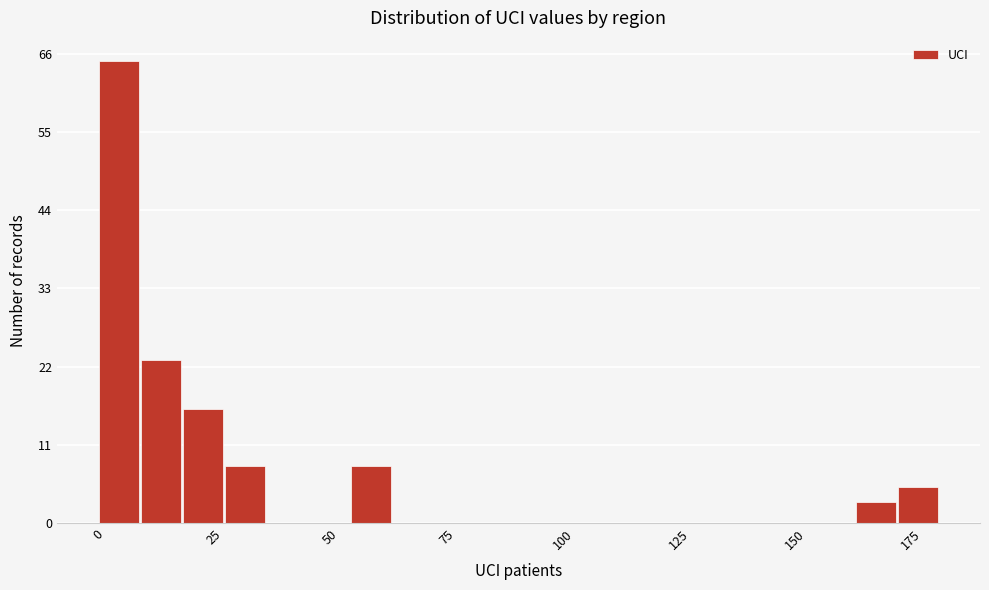

Read against the x-axis, roughly where is the centre of the tallest bar?

5